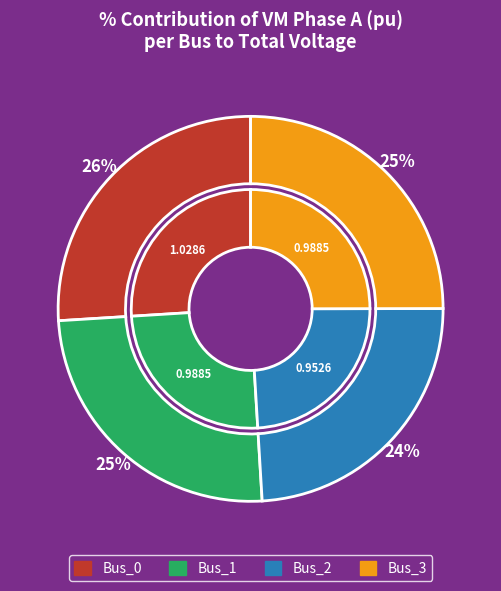

To the nearest percent, what is the difference between the Bus_2 and Bus_1 slice percentages?

1%